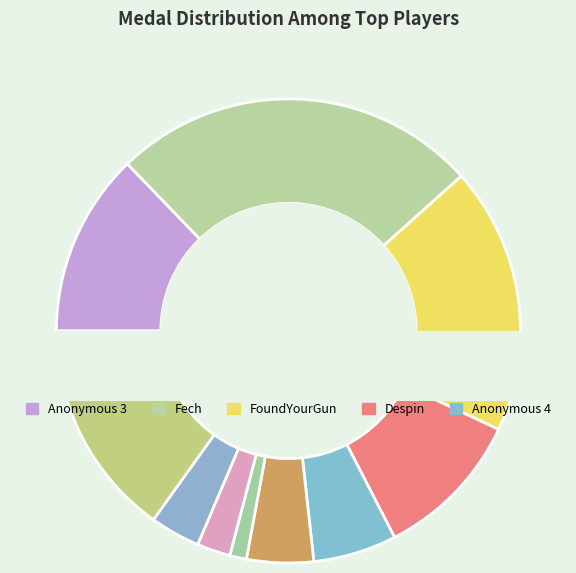

How many segments does this pie chart have?

10